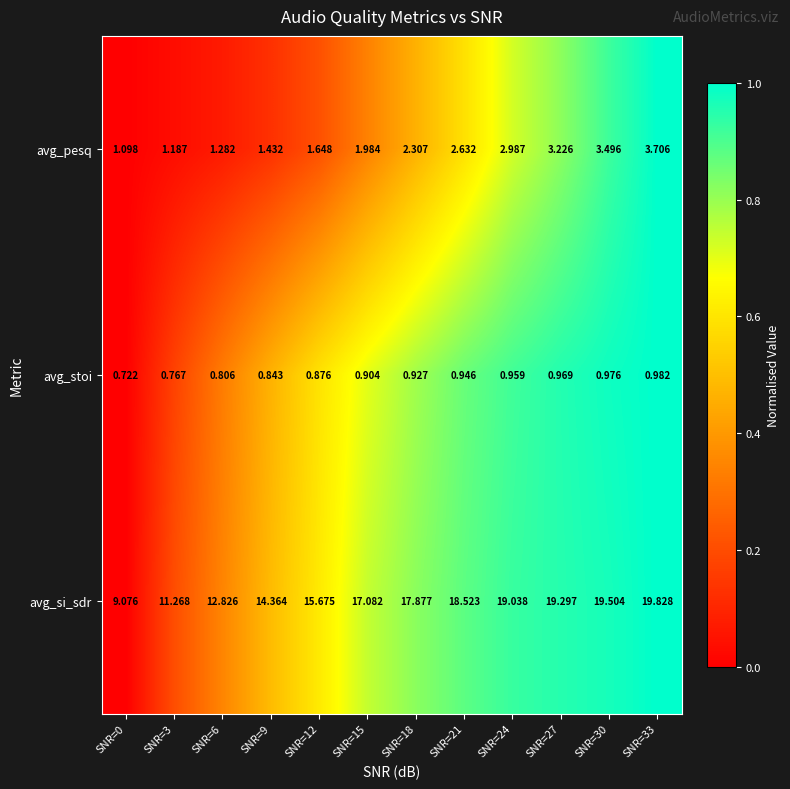

Which series has the largest range (max minus min)?

avg_si_sdr